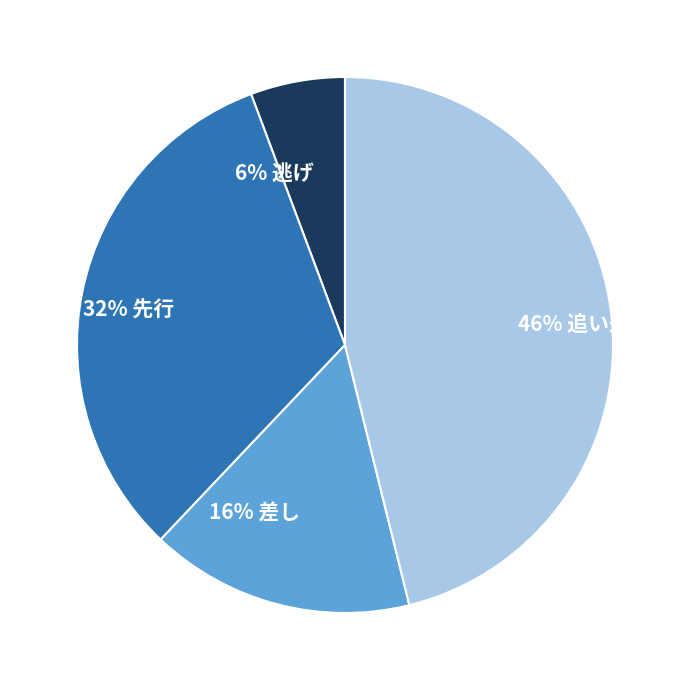

Does 6% 逃げ account for over 50% of the chart?

No